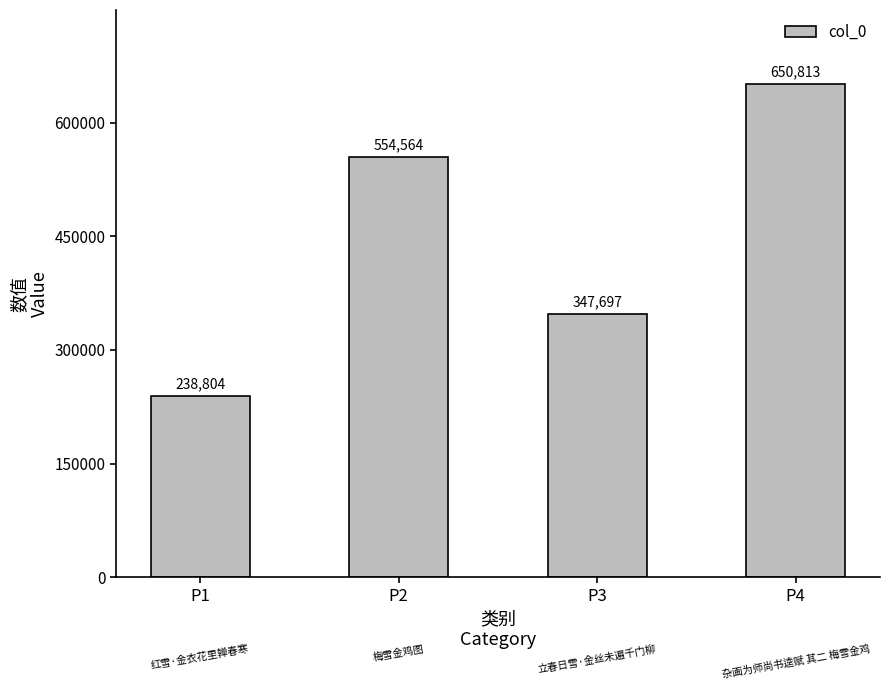

Rank the categories by value from lowest to highest.

P1, P3, P2, P4